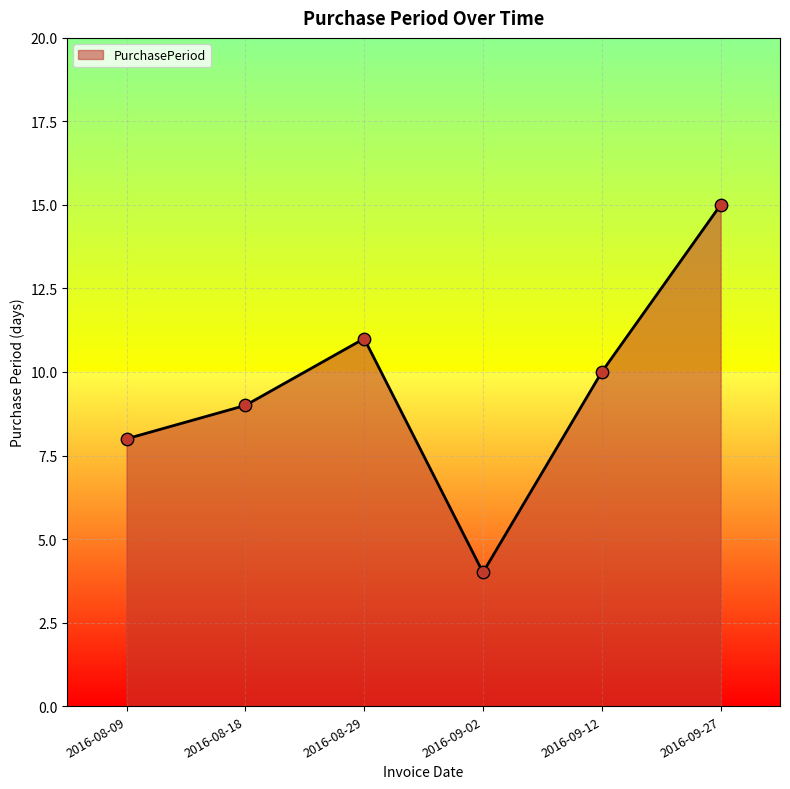

Between 2016-09-12 and 2016-08-29, which is larger?

2016-08-29